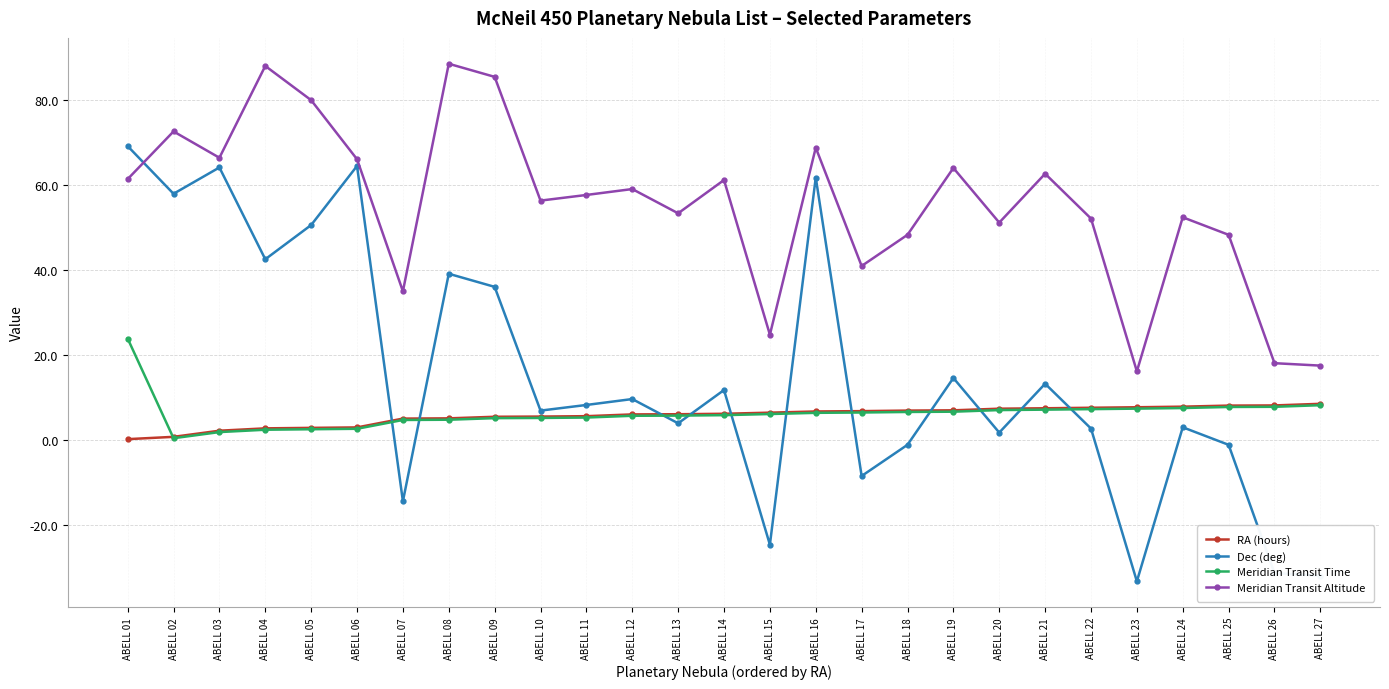

What is the value of the Meridian Transit Time point at the 9th from the left?

5.2